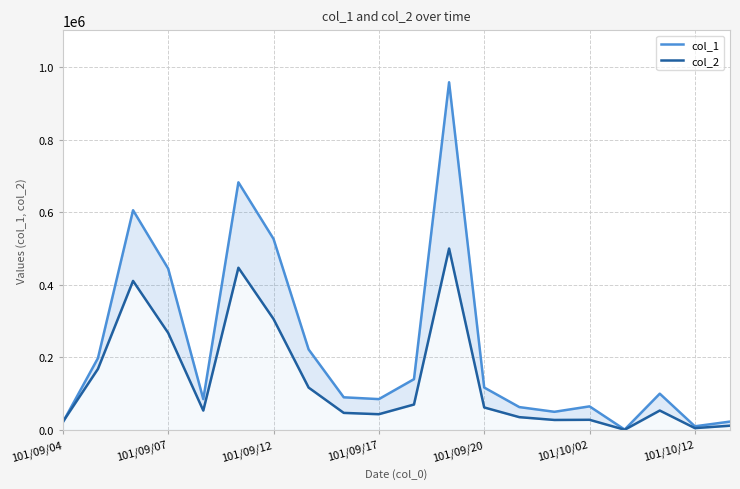

What is the maximum value shown in the chart?

959000